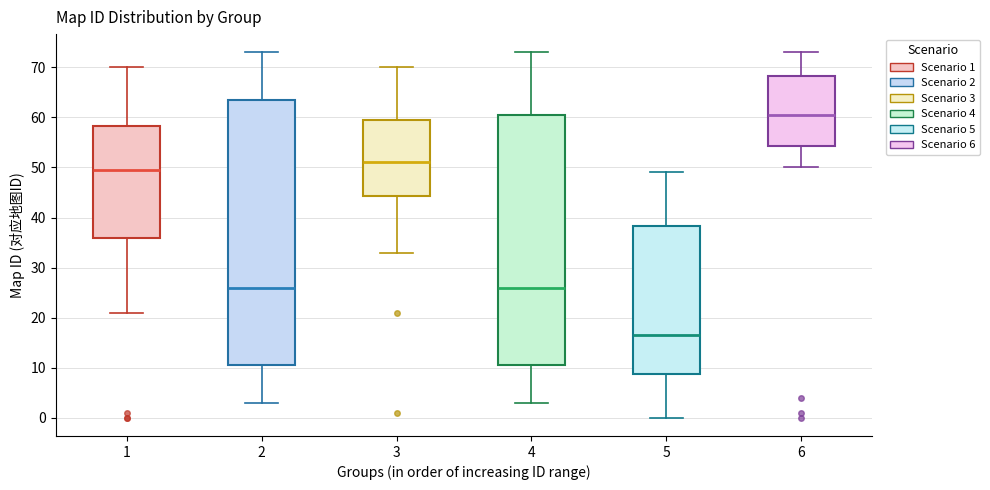

Where does the upper whisker of the box at x = 3 end on the y-axis? The values are not printed on the chart, so give them approximately, as read against the axis.

70